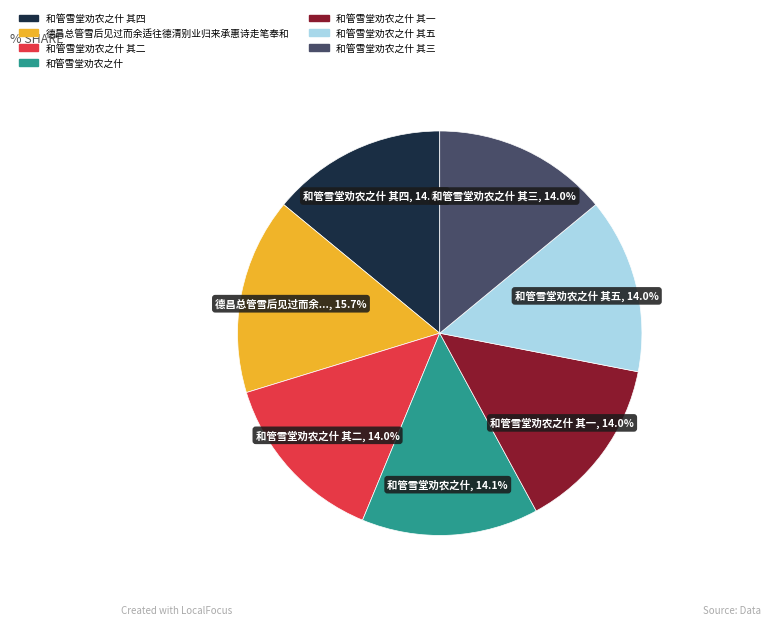

Is there a majority slice in this chart?

No